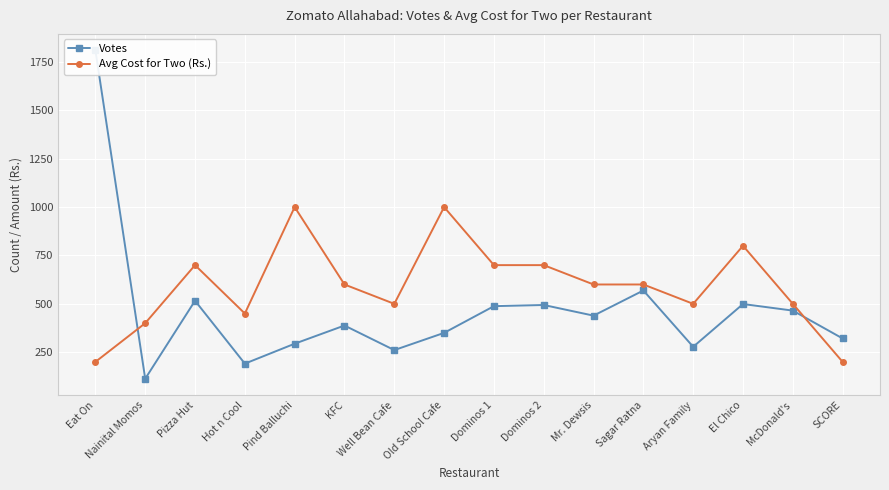

List the series in order of their overall mean, lowest first.

Votes, Avg Cost for Two (Rs.)